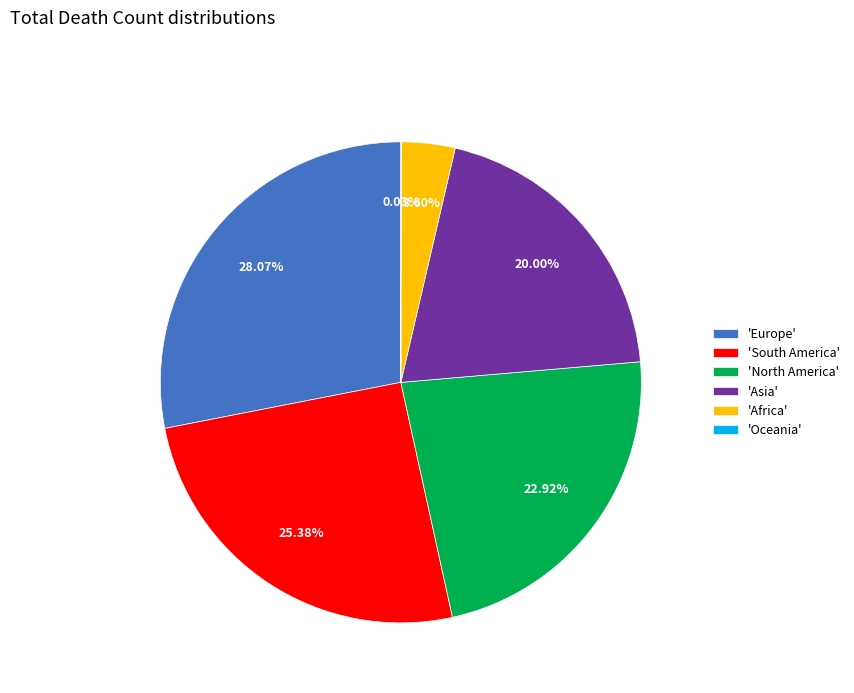

Do 'Asia' and 'Africa' together represent more than half of the pie?

No